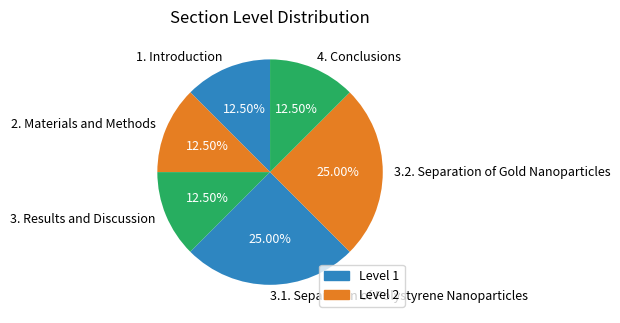

Is the sum of 3.2. Separation of Gold Nanoparticles and 2. Materials and Methods greater than half?

No